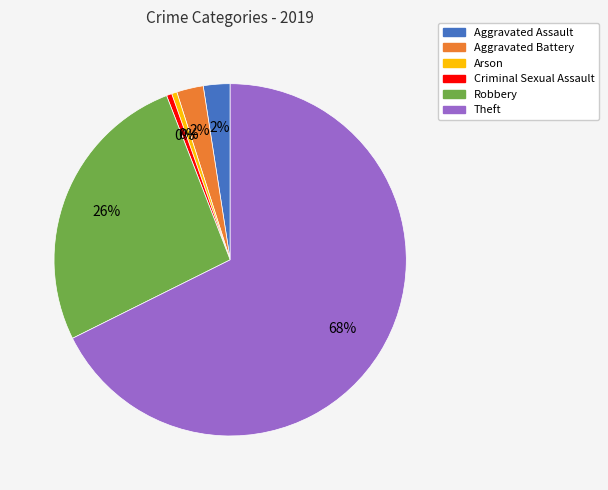

Do Arson and Robbery together represent more than half of the pie?

No